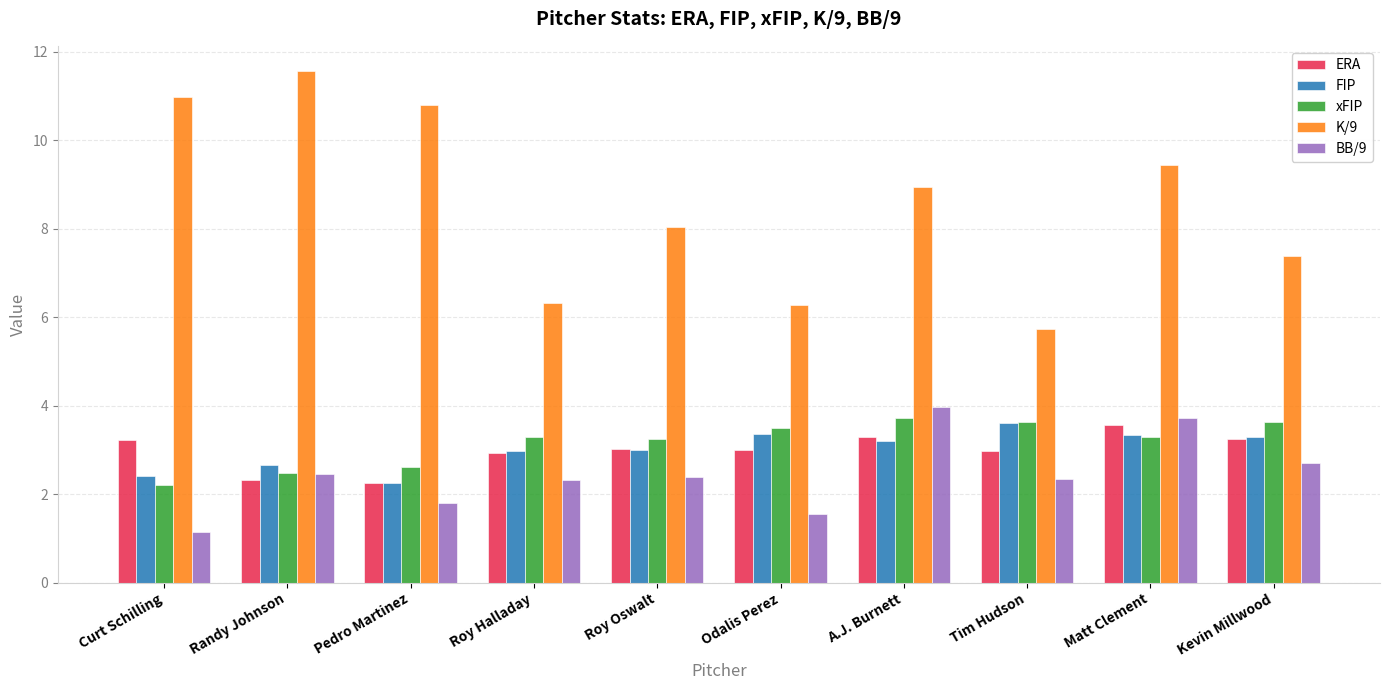

Where is K/9 nearest to the value 8?

Roy Oswalt